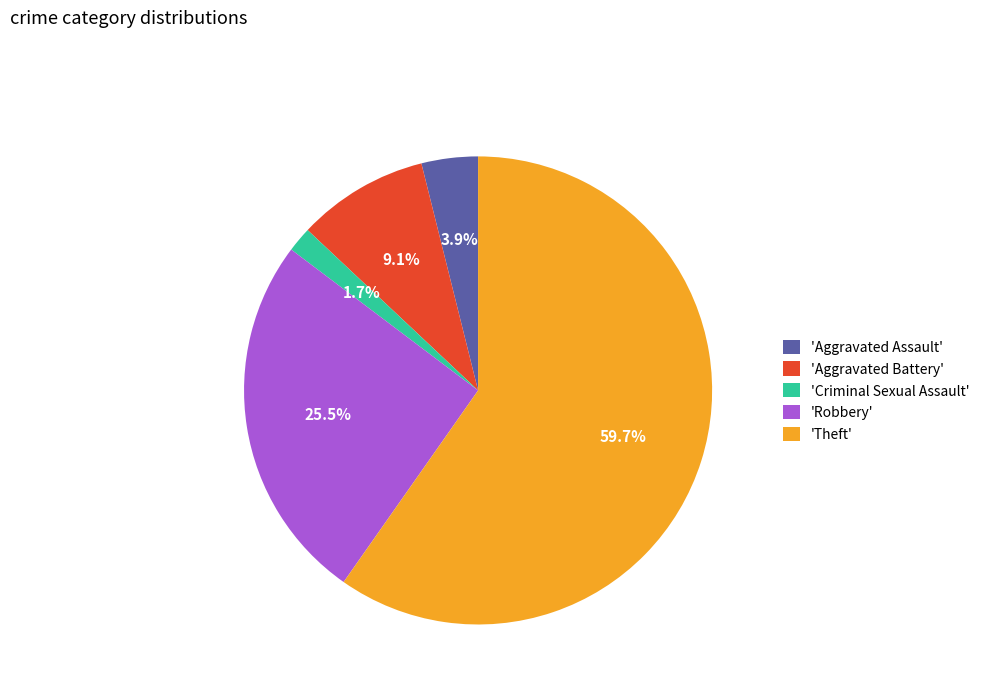

Is there a majority slice in this chart?

Yes